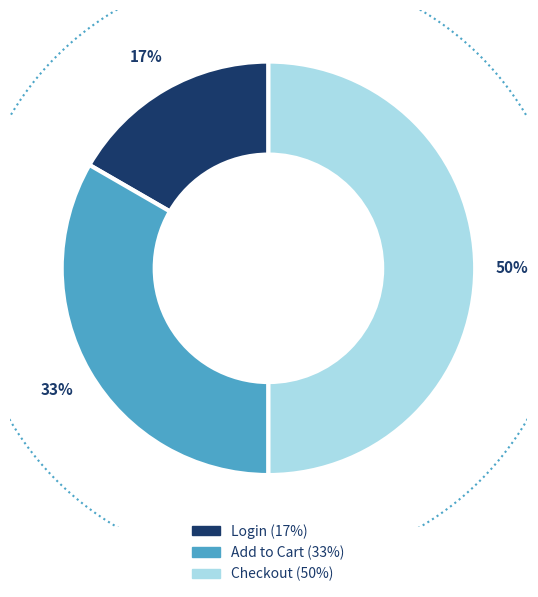

Which has a higher value, Login or Checkout?

Checkout